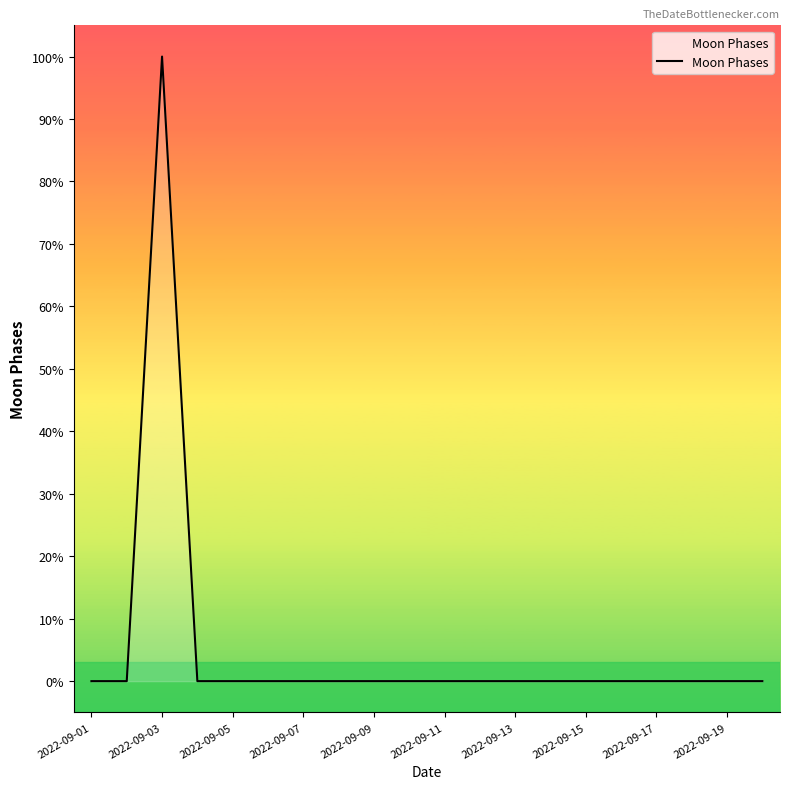

True or false: the data has more than 2 interior local peaks.

False